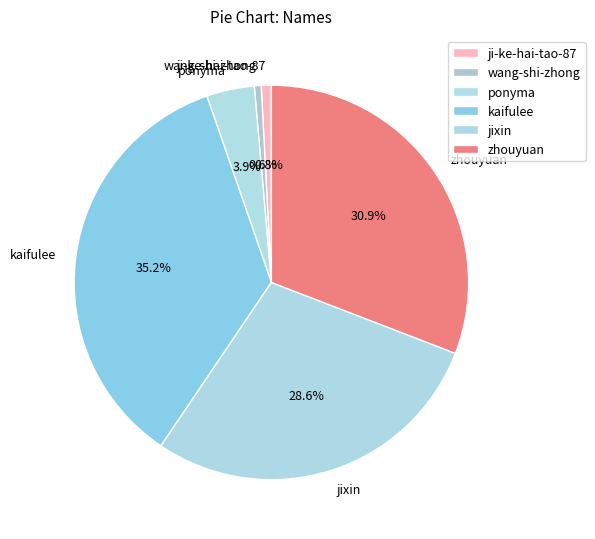

Which category has the biggest portion of the pie?

kaifulee